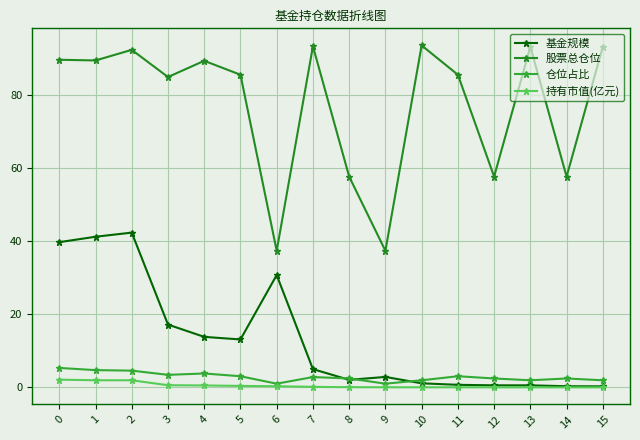

Count the number of data series in this chart.

4